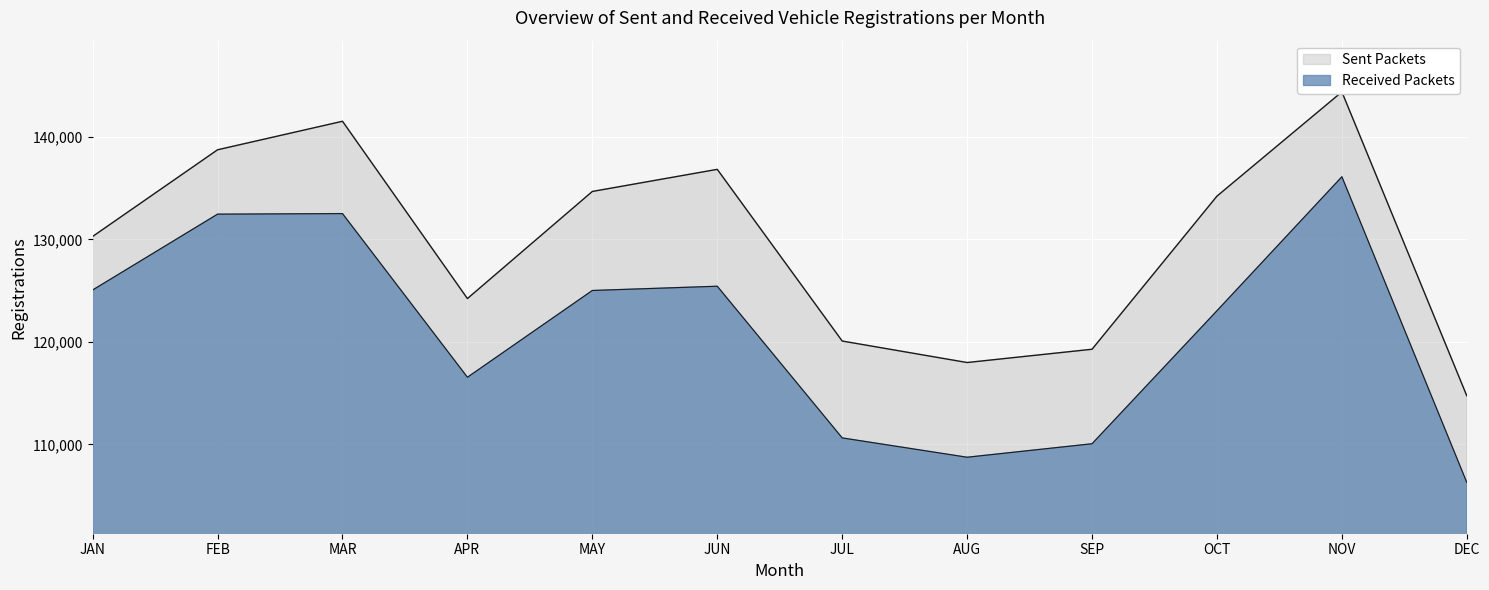

True or false: Received Packets has more than 0 interior local peaks.

True